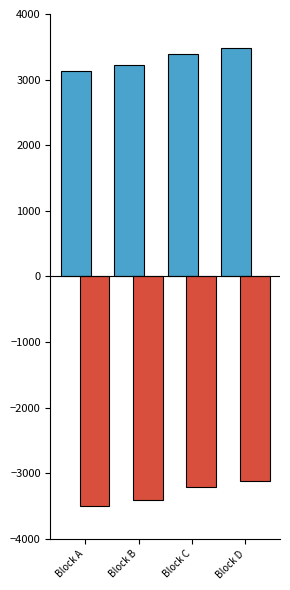

What is the total value across all series at Block B?

-183.0